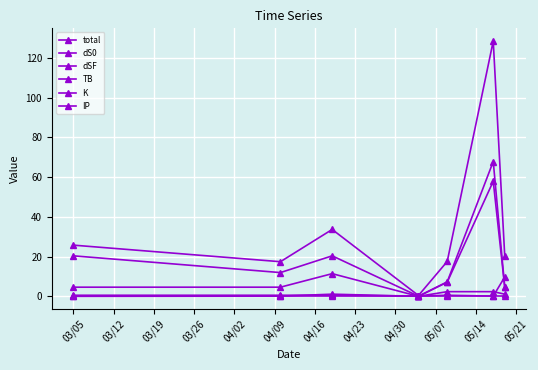

How many data points in dS0 are less than 11?

3